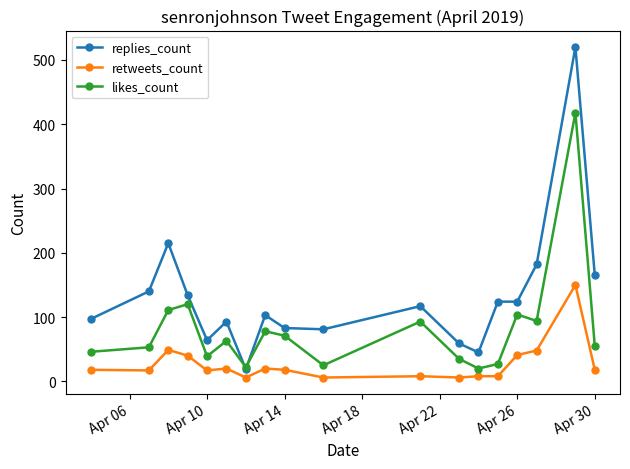

True or false: replies_count has more than 2 points higher than both neighbors.

True